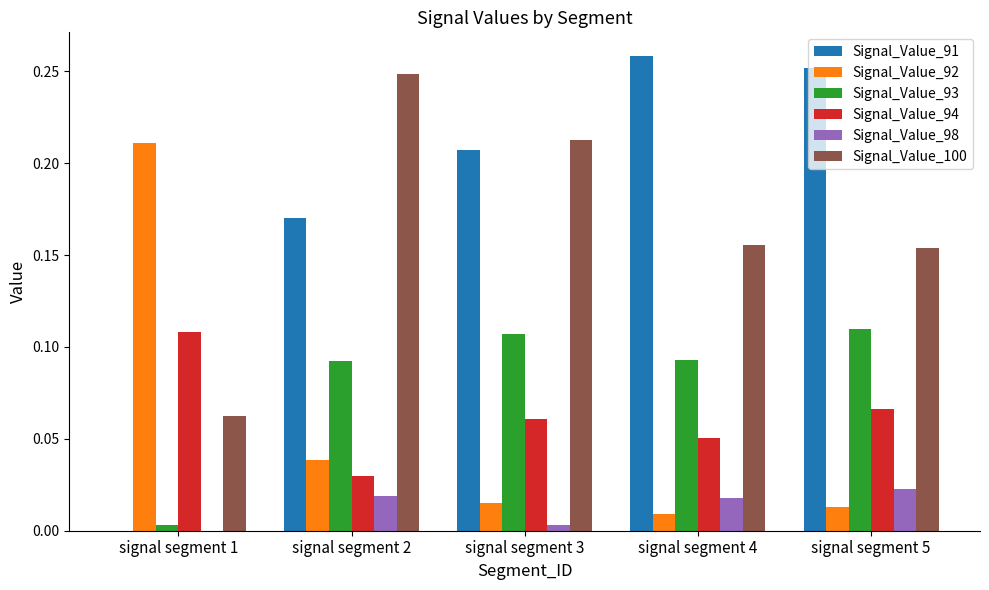

Is the value of Signal_Value_91 at signal segment 2 greater than the value of Signal_Value_92 at signal segment 1?

No